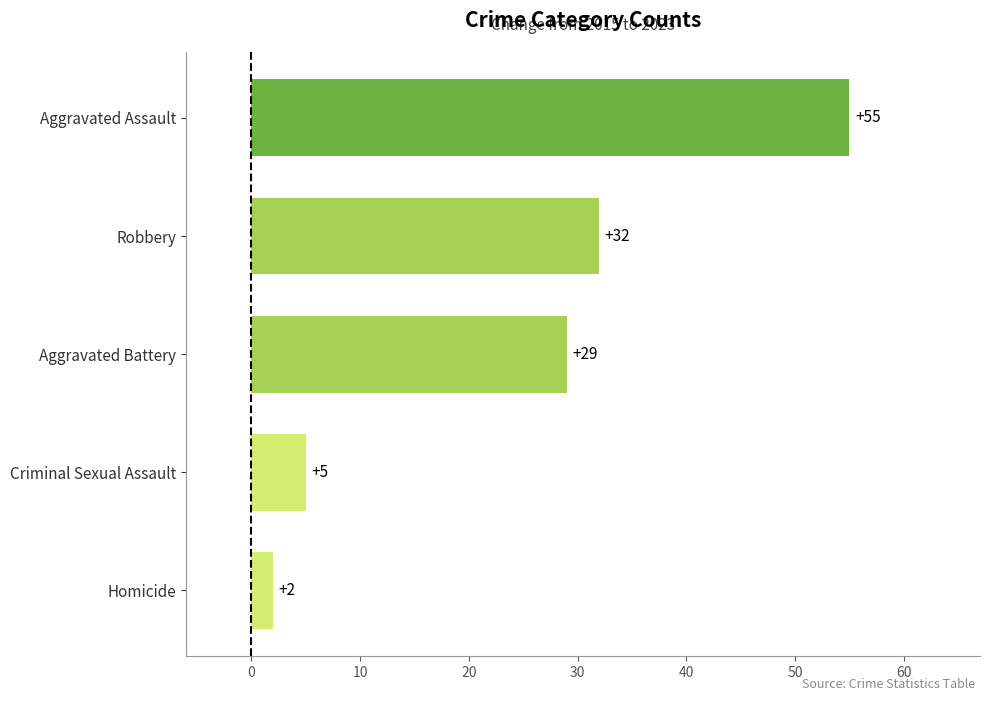

At which label is the value closest to 28?

Aggravated Battery